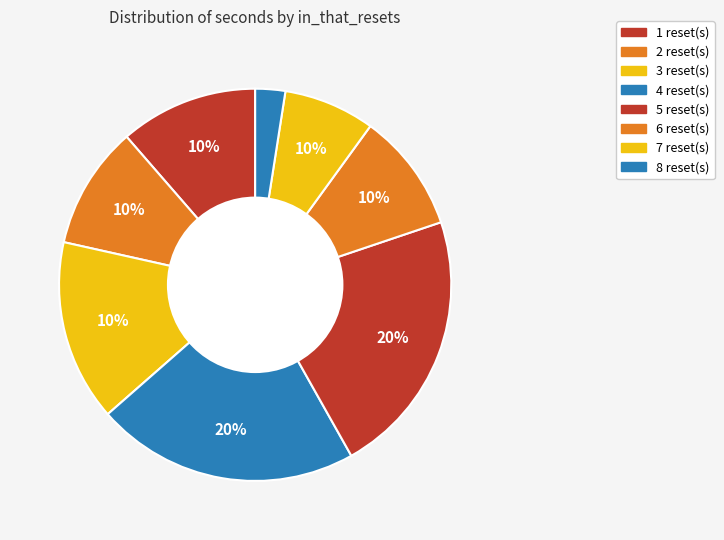

To the nearest percent, what portion does 4 represent?

2%